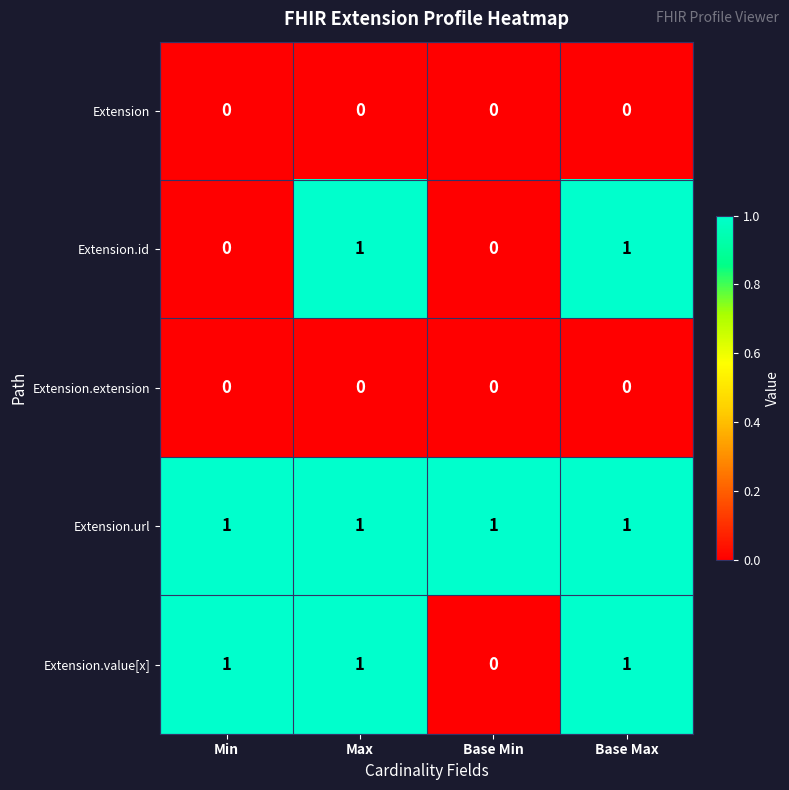

Is the value of Extension.url at Min greater than the value of Extension.extension at Base Max?

Yes